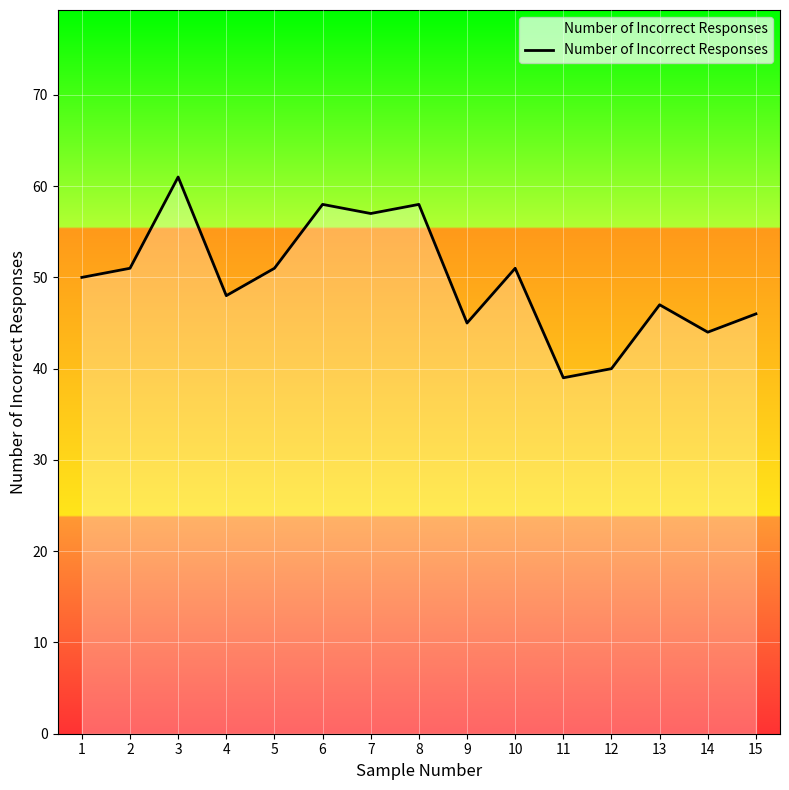

Reading left to right, extract all data points from this chart.

50	51	61	48	51	58	57	58	45	51	39	40	47	44	46